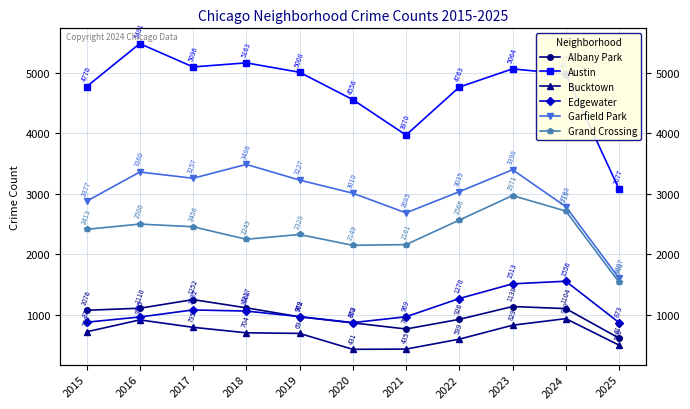

How many data points in Albany Park are less than 1076?

5